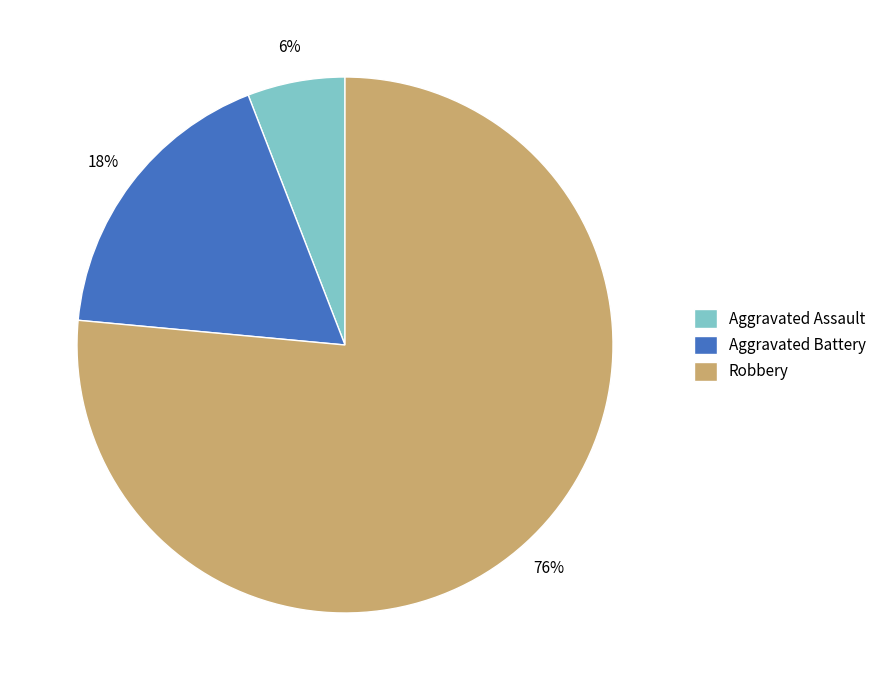

Which has a higher value, Aggravated Assault or Robbery?

Robbery